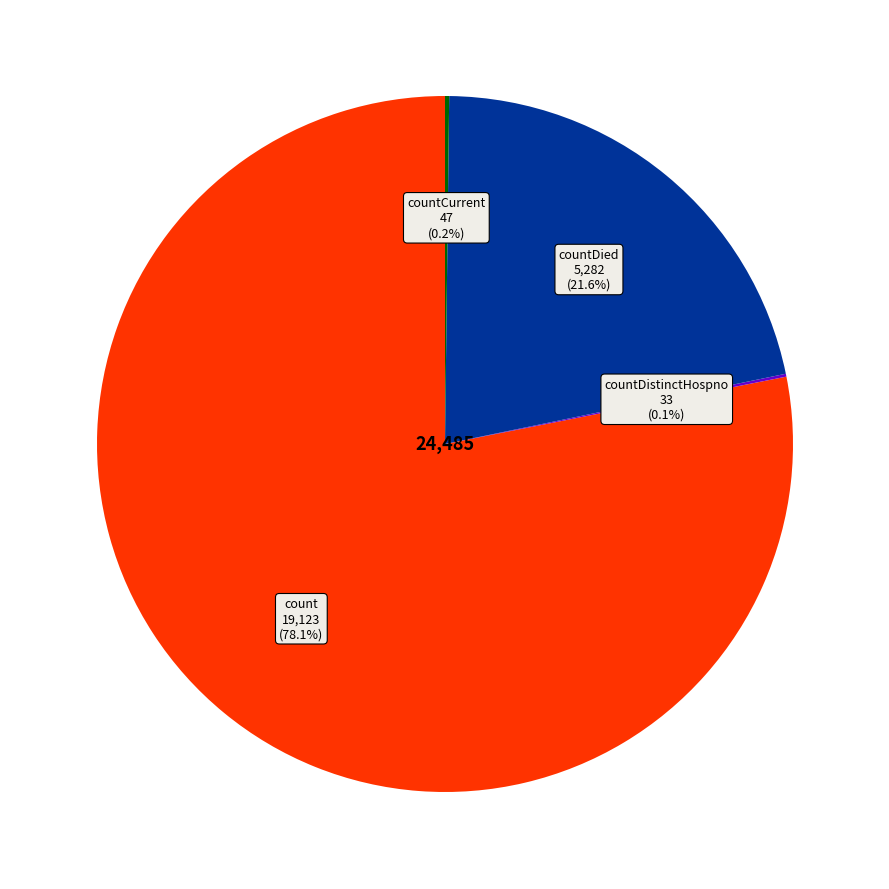

Is there any slice that represents more than half of the pie?

Yes